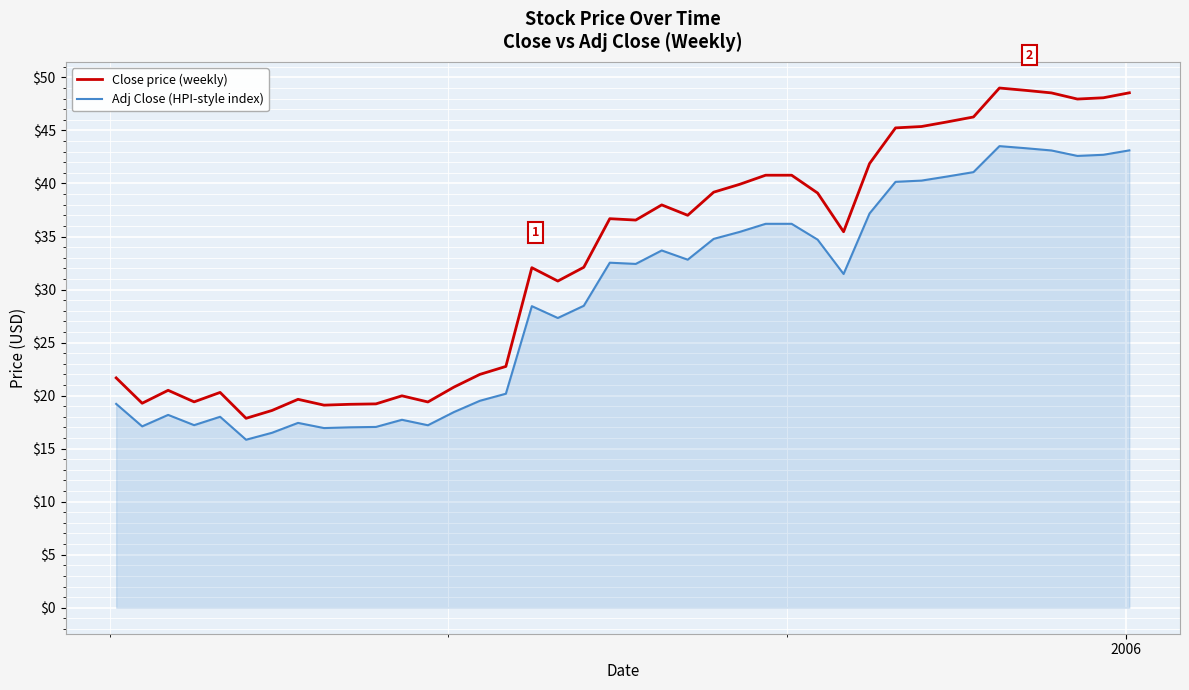

How many lines are shown in the chart?

2